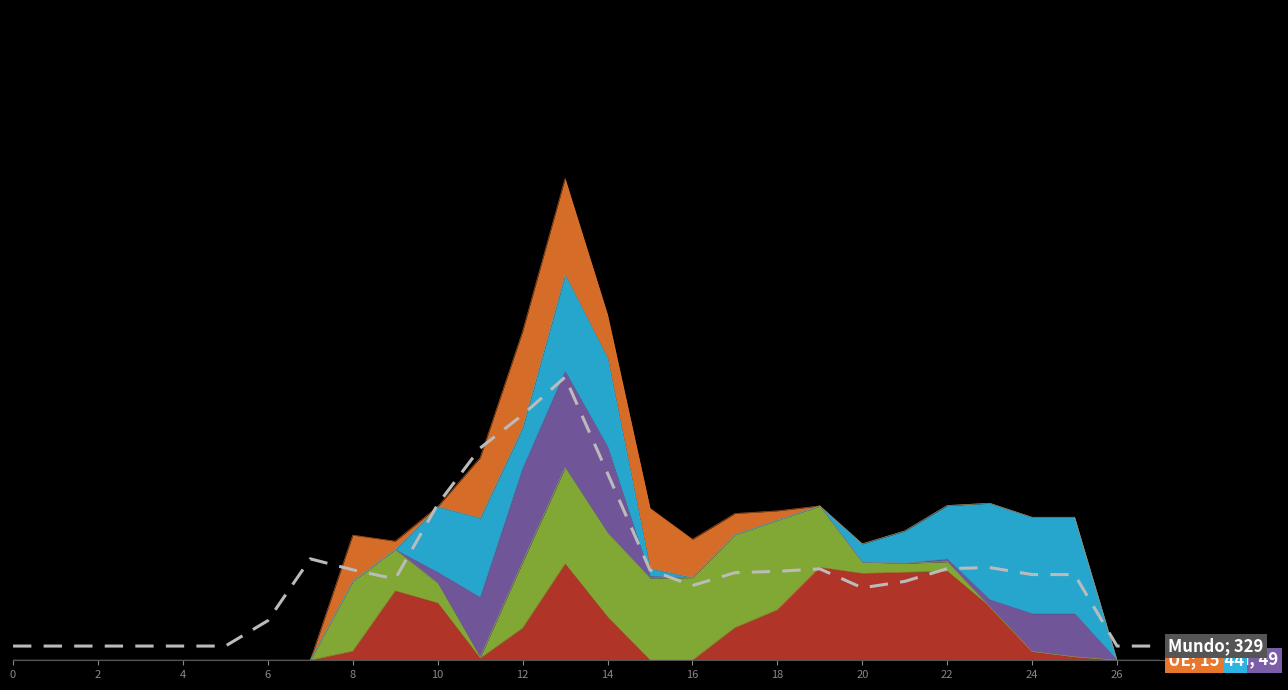

At which label is the value closest to 313?

10